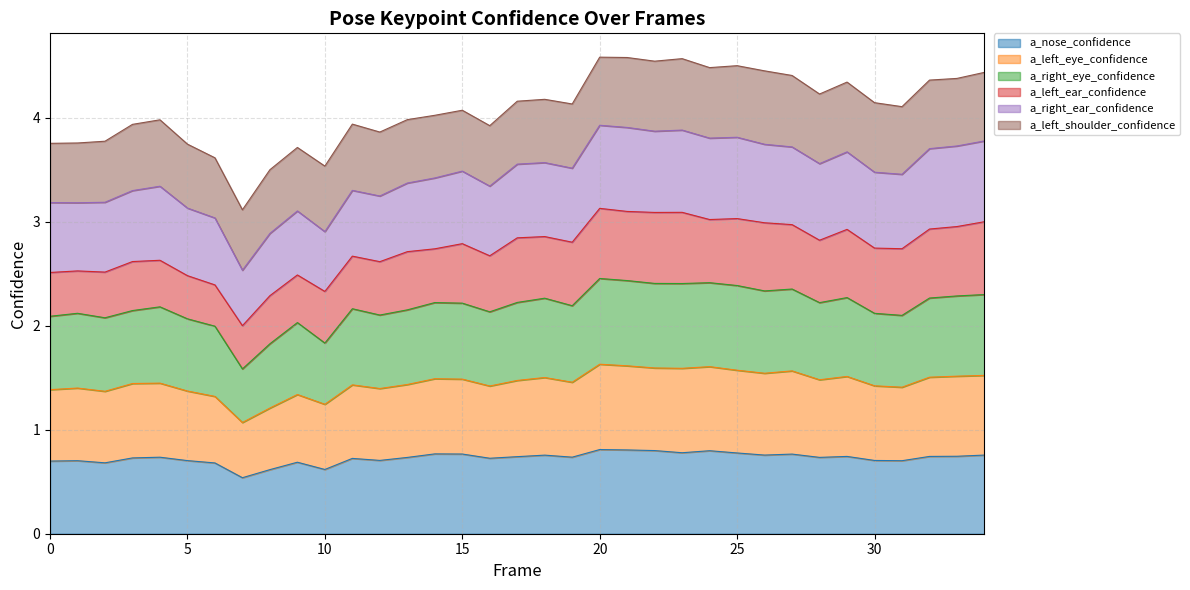

What is the maximum value for a_nose_confidence?

0.8